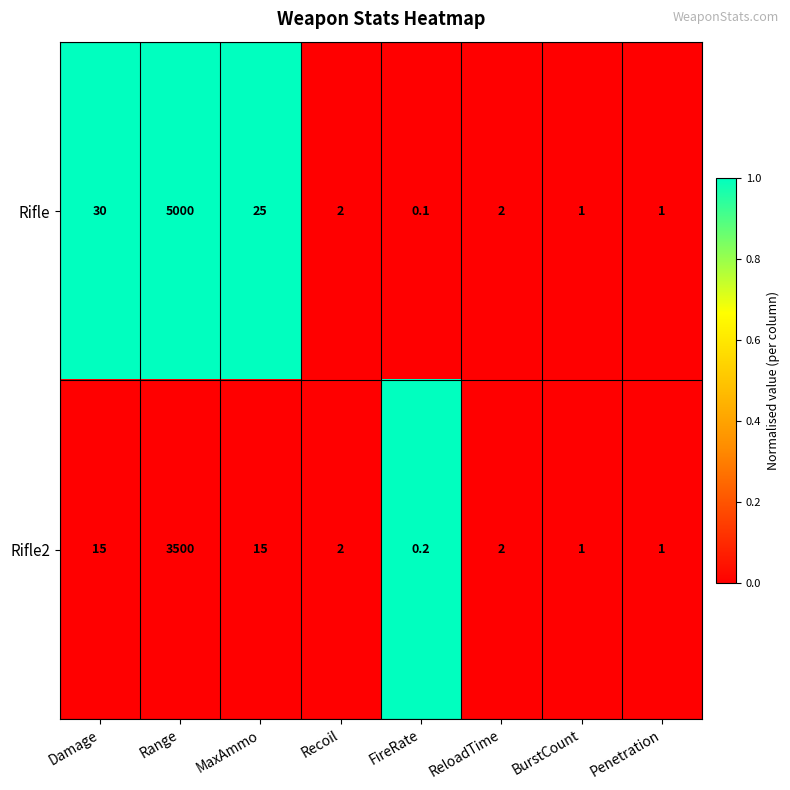

Between MaxAmmo and BurstCount, which series saw the biggest shift?

Rifle